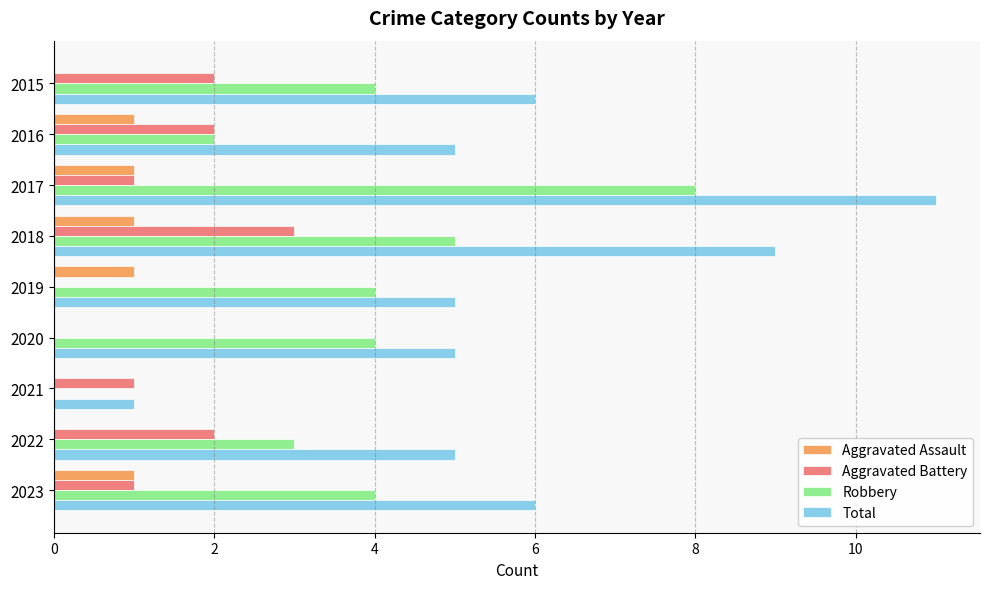

Which series has the largest total across all categories?

Total